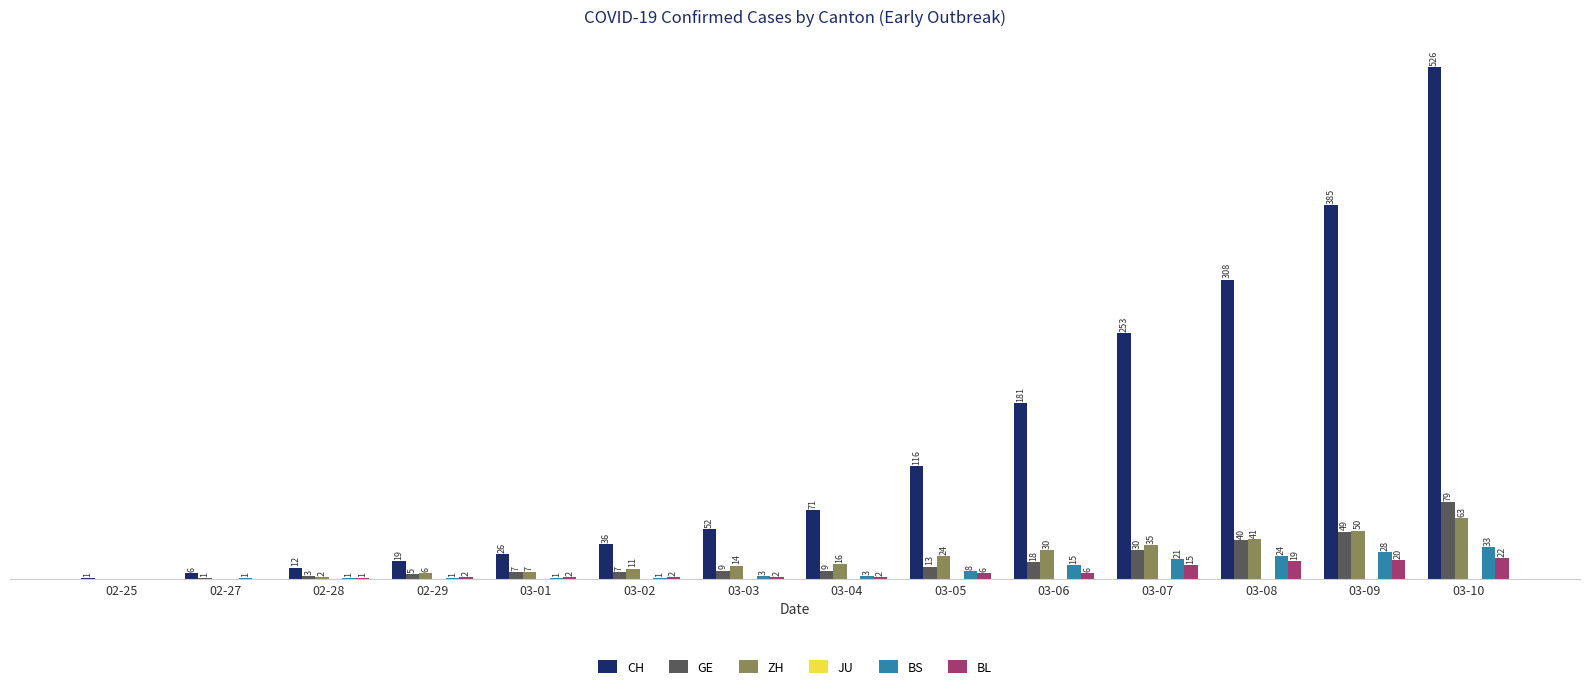

Are the bars grouped side by side (vs. stacked)?

Yes